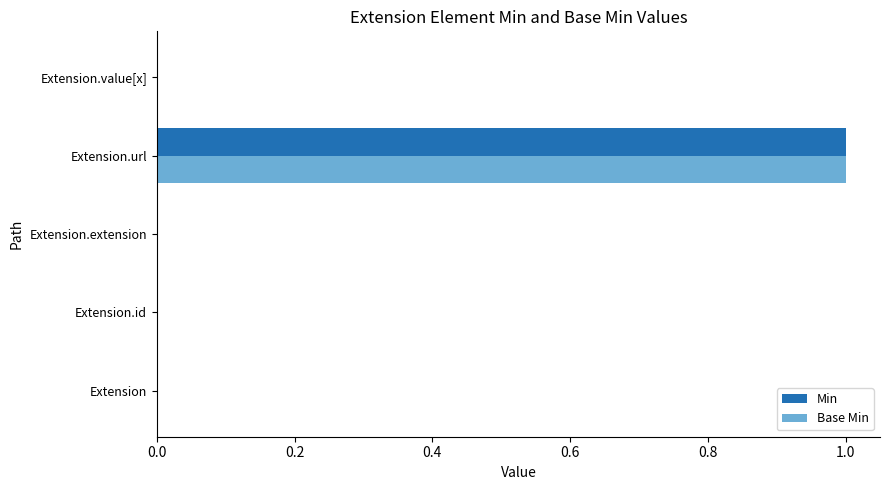

The Base Min series shows -1 at Extension.value[x]. True or false?

False